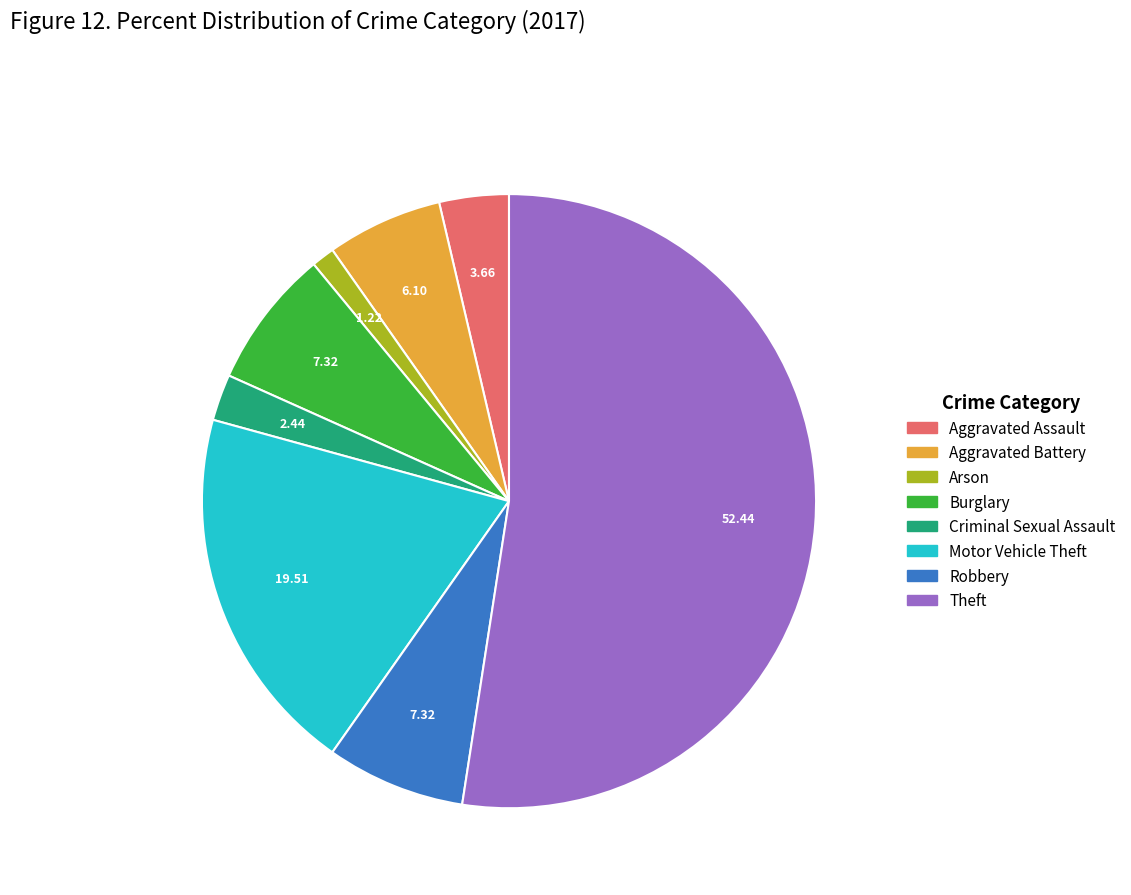

Which category has the biggest portion of the pie?

Theft